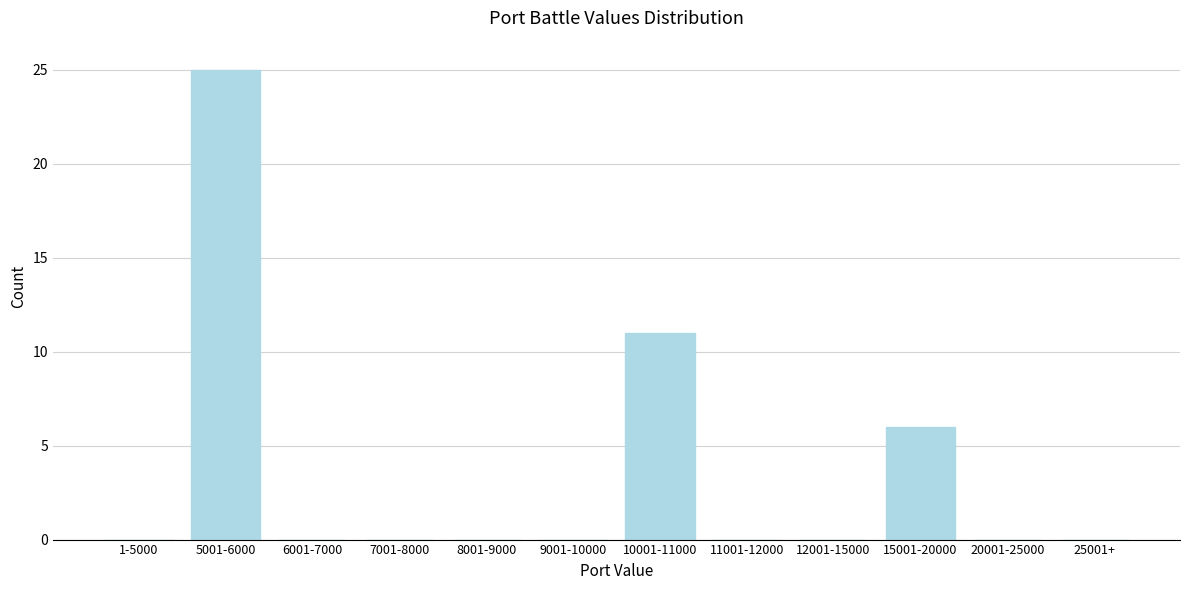

Reading right to left, extract all data points from this chart.

25001+=0	20001-25000=0	15001-20000=6	12001-15000=0	11001-12000=0	10001-11000=11	9001-10000=0	8001-9000=0	7001-8000=0	6001-7000=0	5001-6000=25	1-5000=0